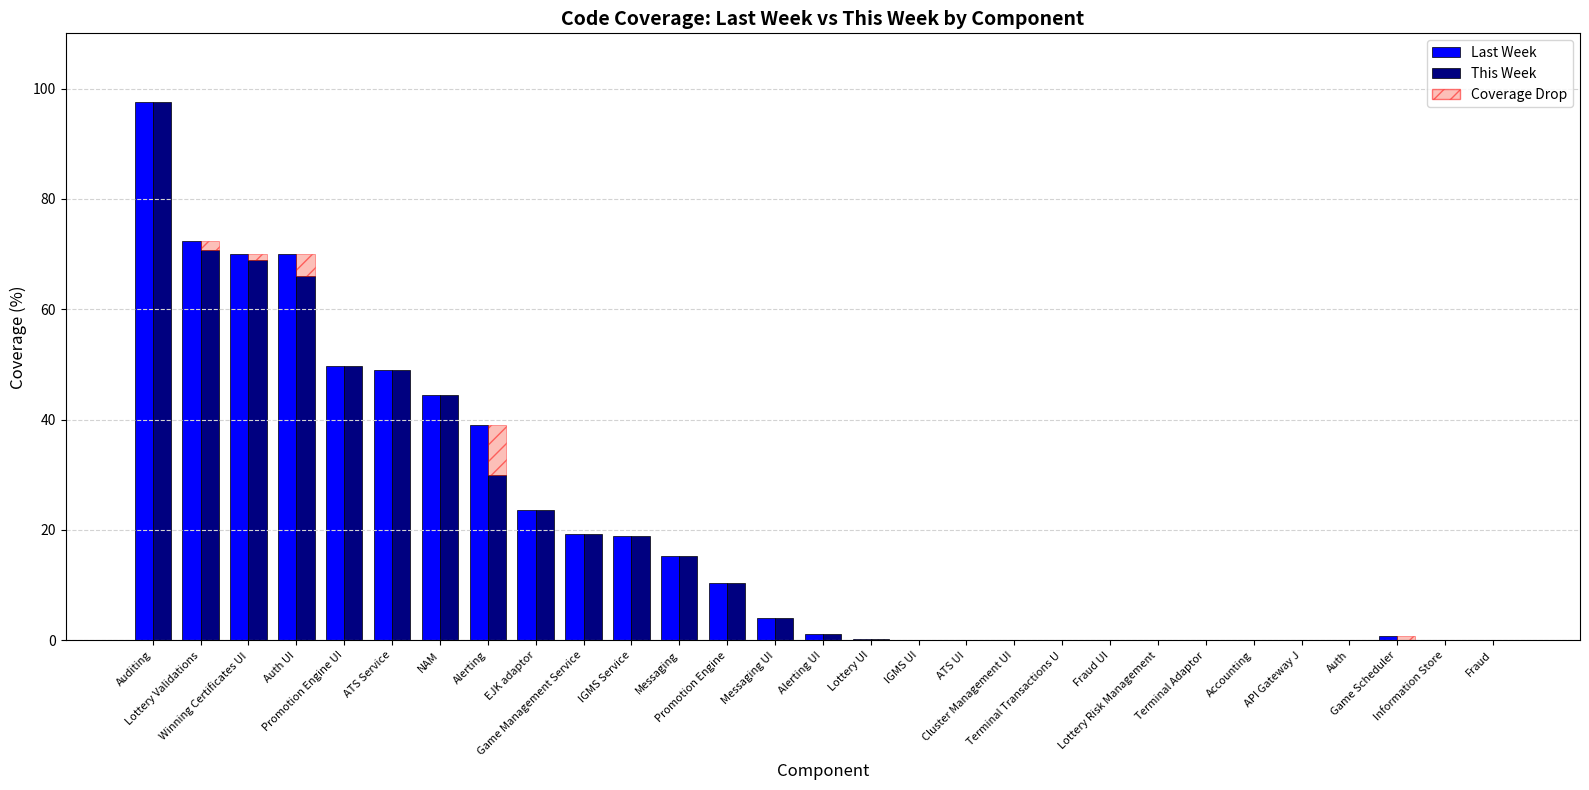

Is it true that Last Week equals 35.1 at API Gateway J?

False